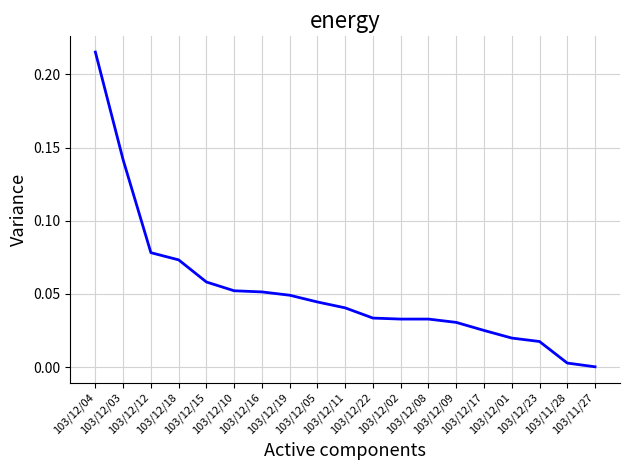

Does the chart display data point markers on the line(s)?

No